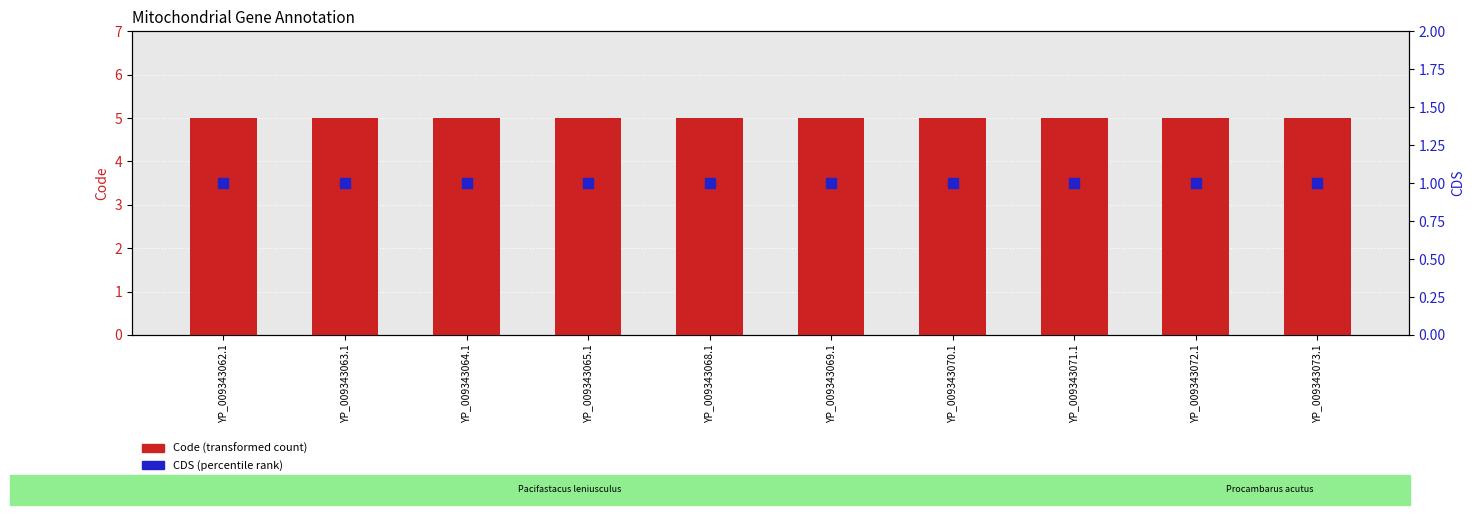

Is the value of Code (transformed count) at YP_009343062.1 greater than the value of CDS (percentile rank) at YP_009343073.1?

Yes